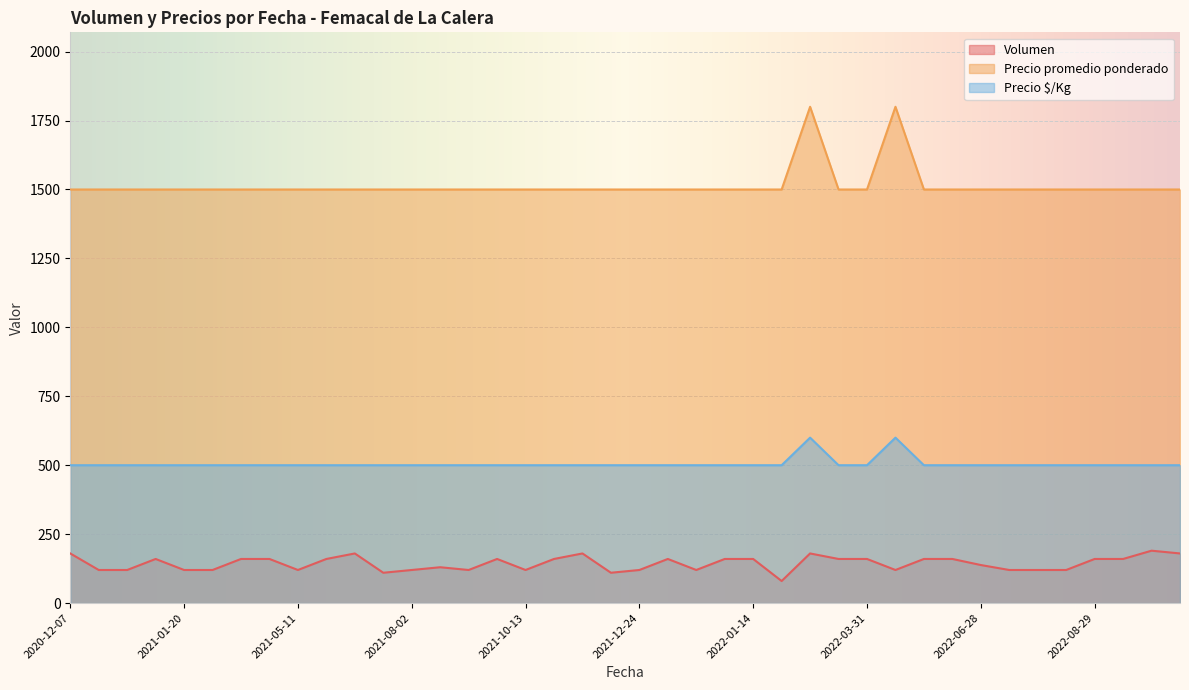

True or false: Volumen and Precio promedio ponderado cross at least once.

False